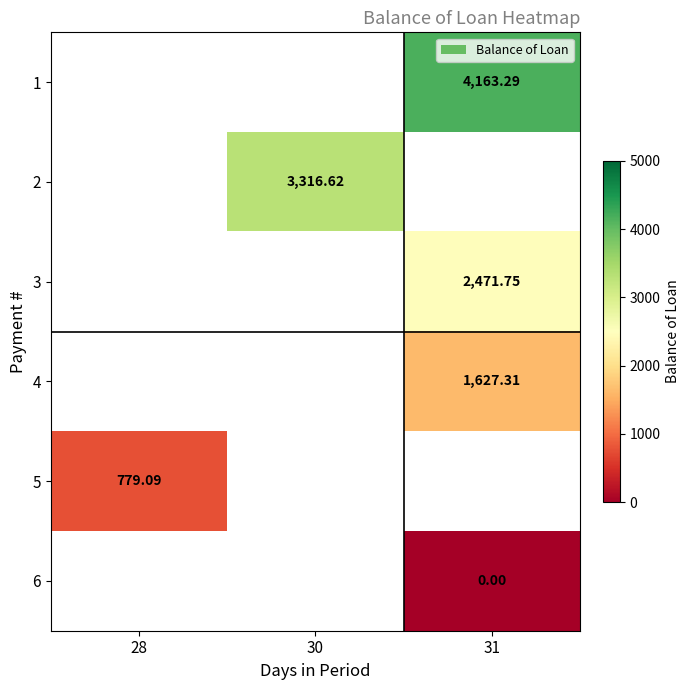

At which label does 5 reach its peak?

28